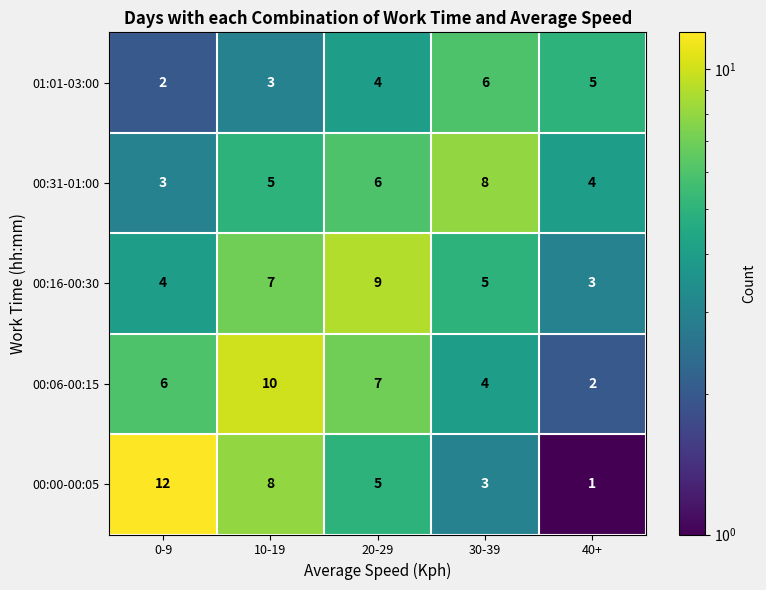

What is the maximum value shown in the chart?

12